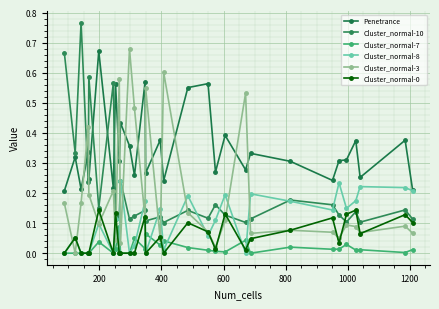

How many interior local peaks does the Cluster_normal-8 series have?

11